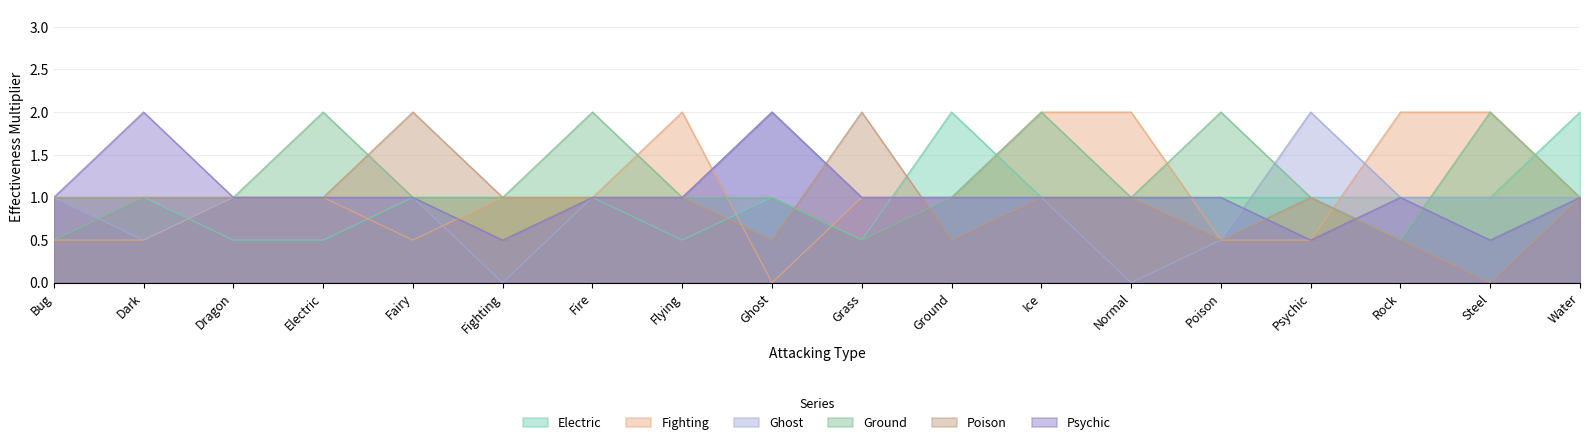

Which label corresponds to the smallest value in the chart?

Ghost